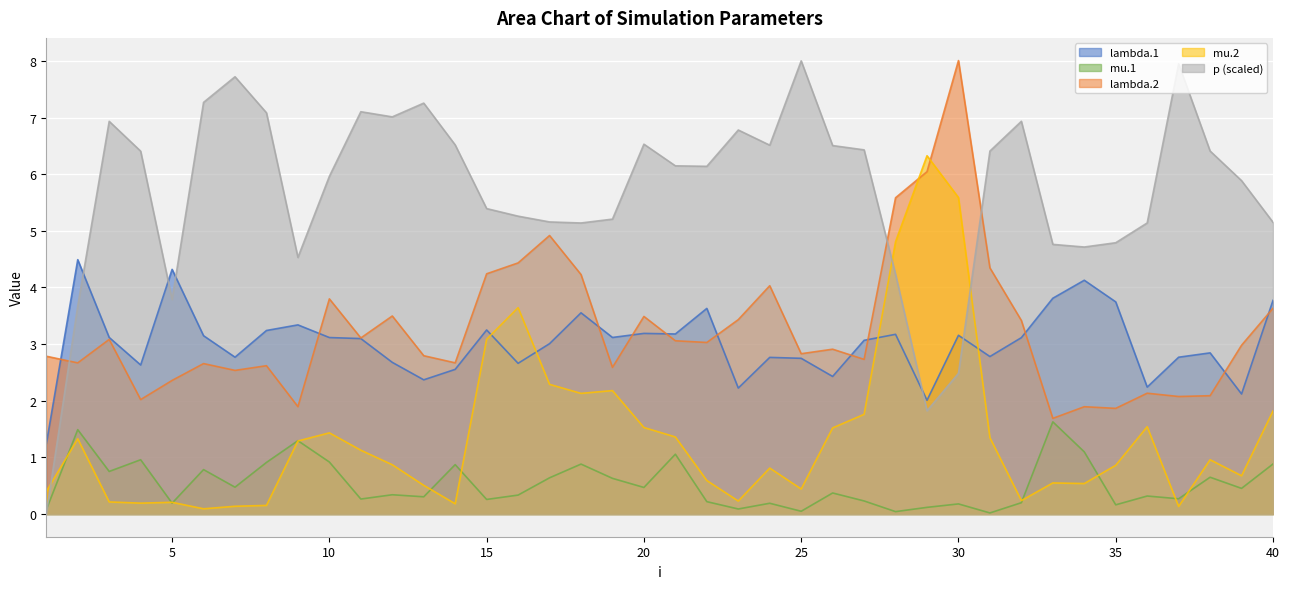

How many lines are shown in the chart?

5